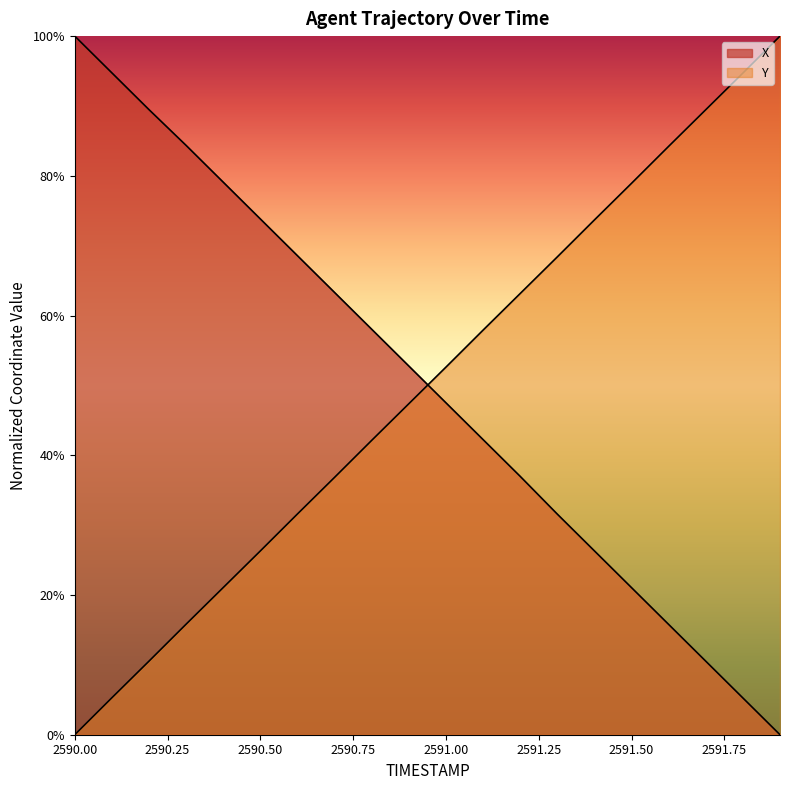

Rank the series at 2590.6 from lowest to highest value.

Y, X